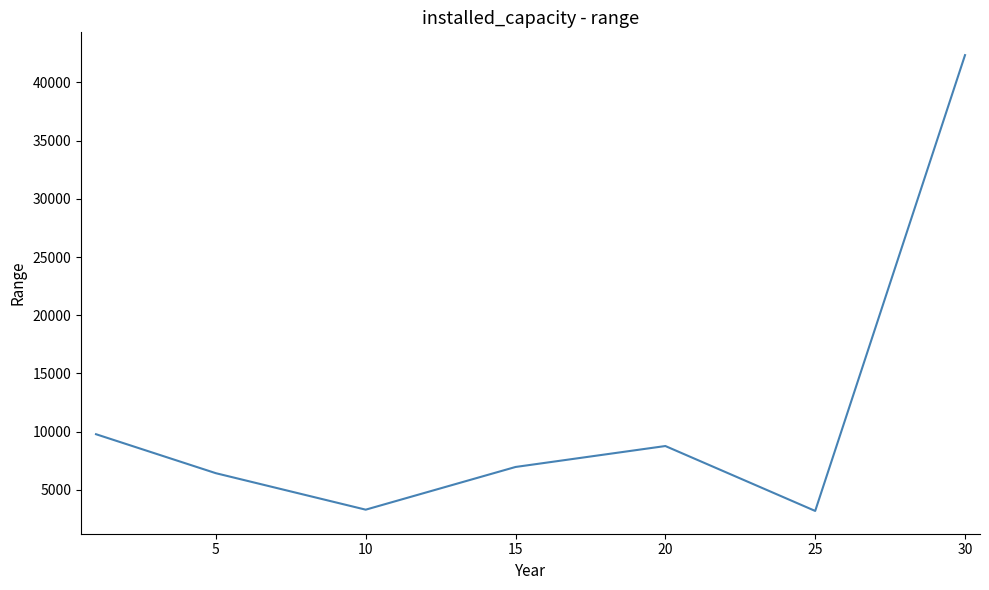

What is the difference between the maximum and second lowest values?

39045.2